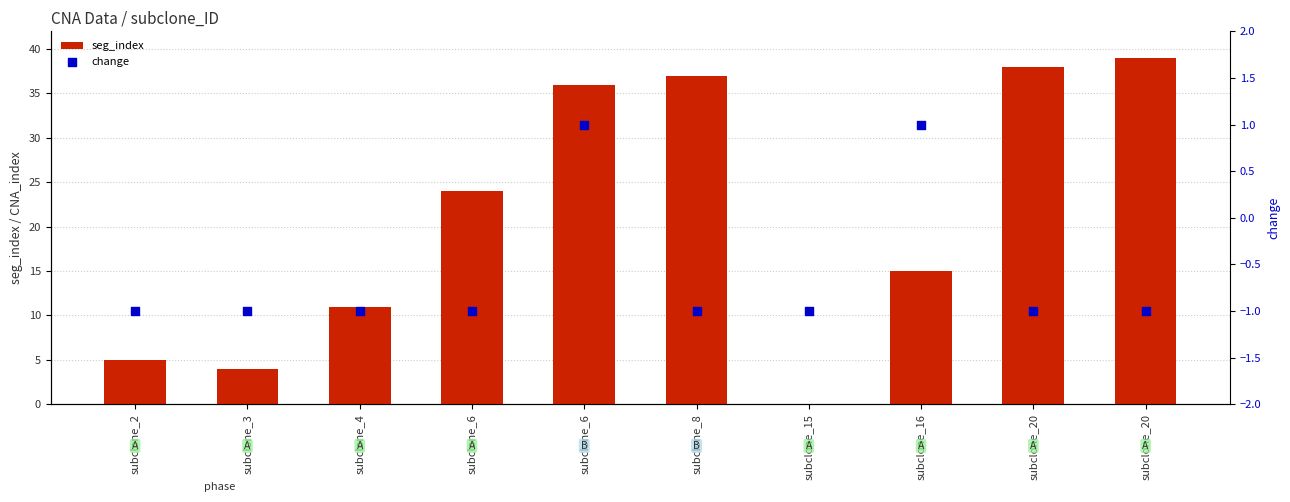

At how many categories does at least one series exceed 20?

5